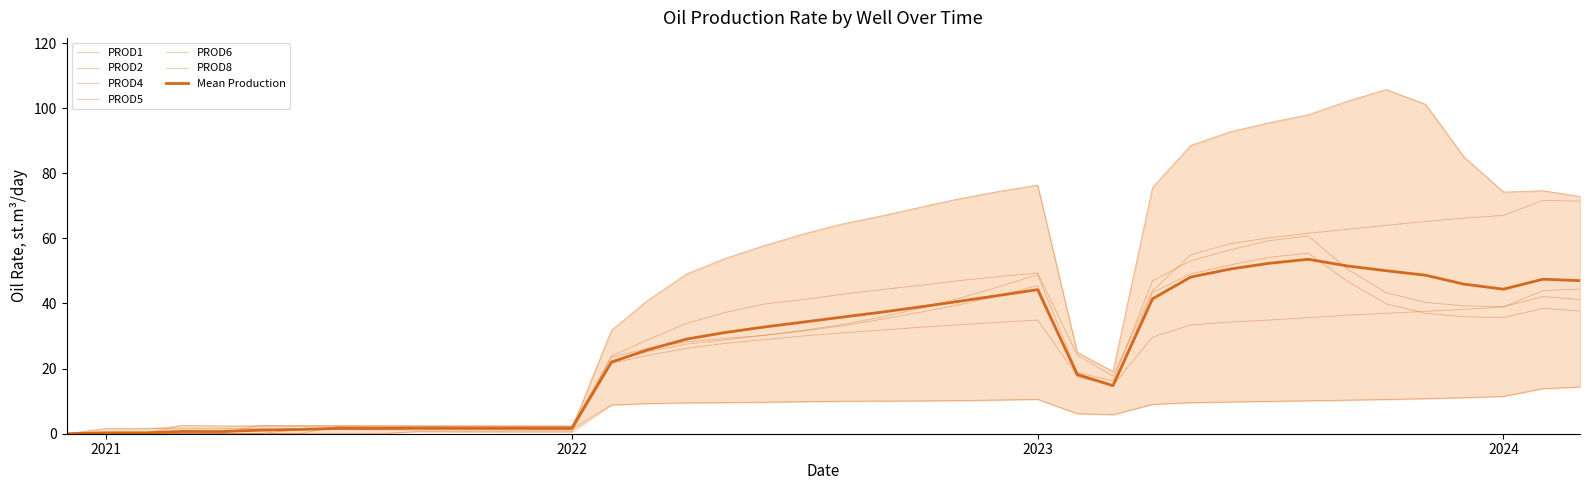

At which category is the sum across all series the highest?

2023-08-01